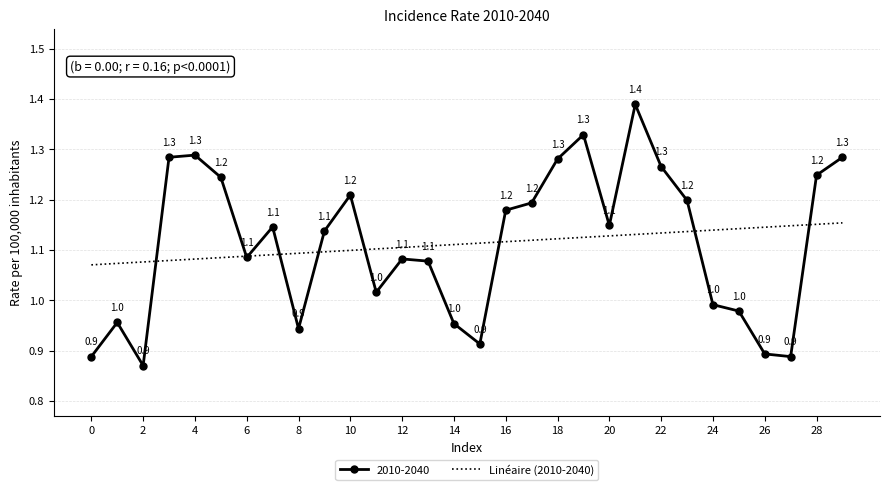

What is the greatest value displayed?

1.4